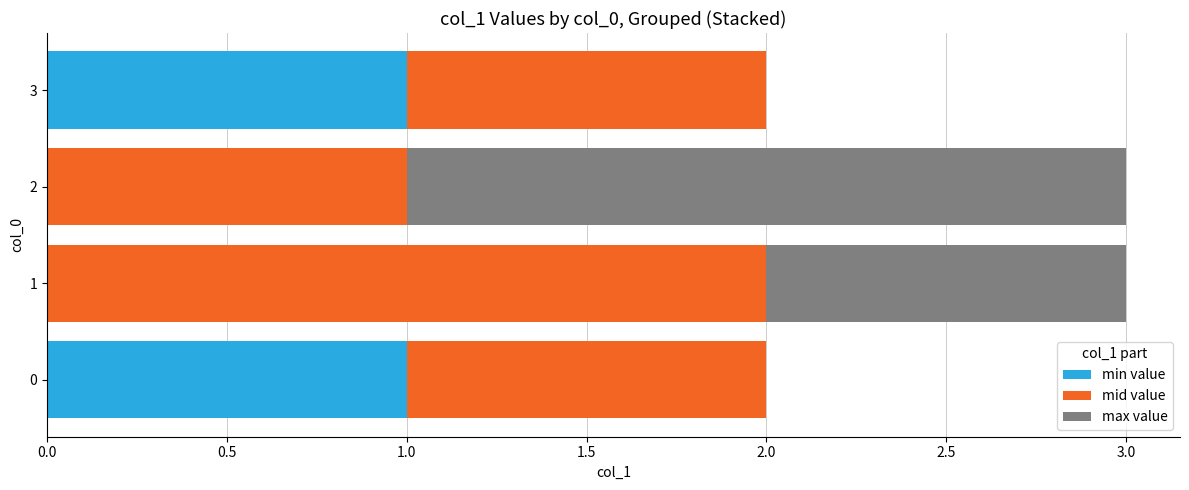

The min value series shows 1 at 3. True or false?

True